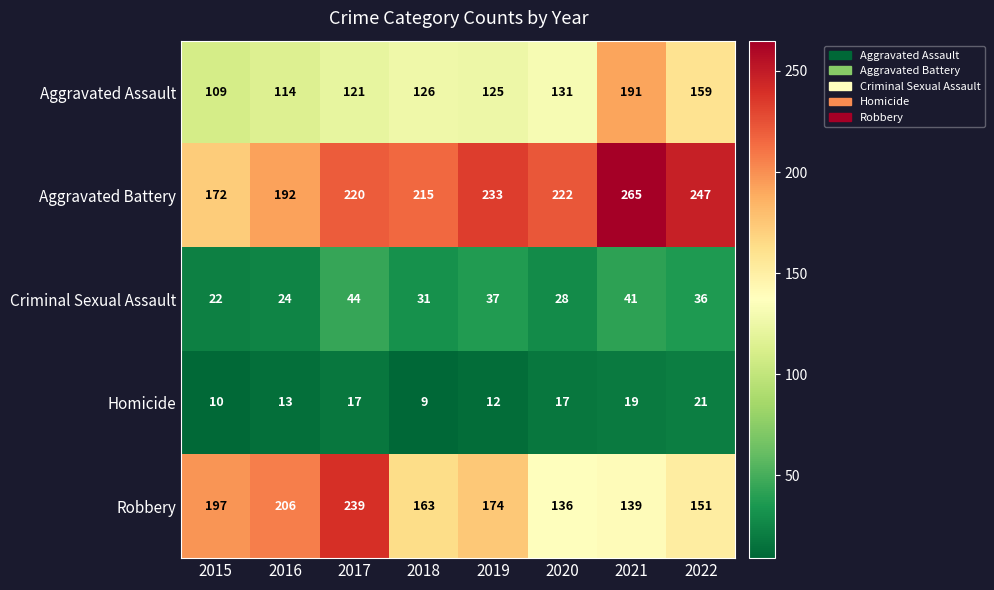

What is the maximum value shown in the chart?

265